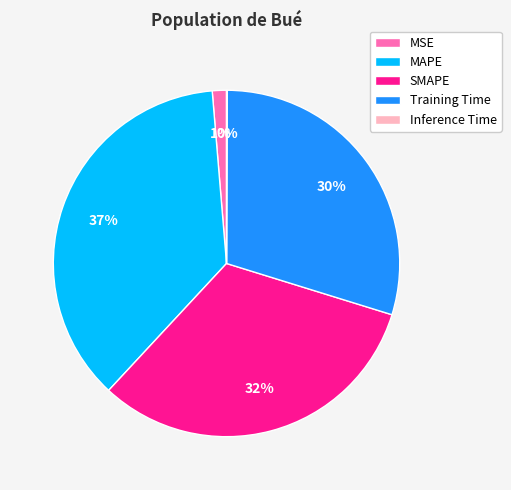

Which slice is the largest?

MAPE